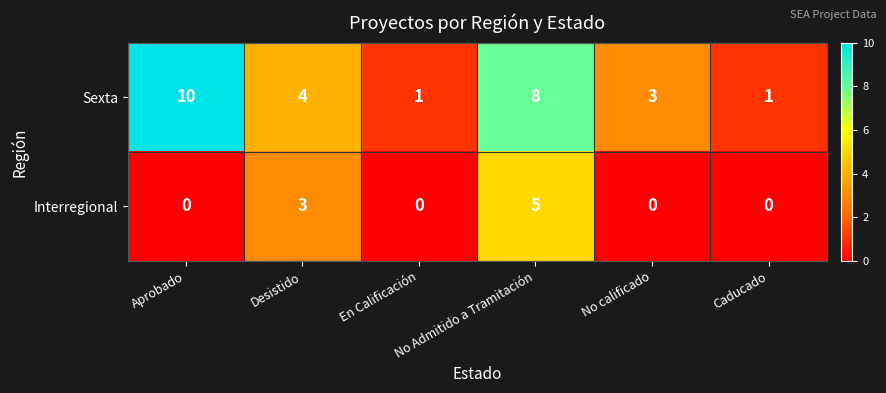

How many data points does each series have?

6